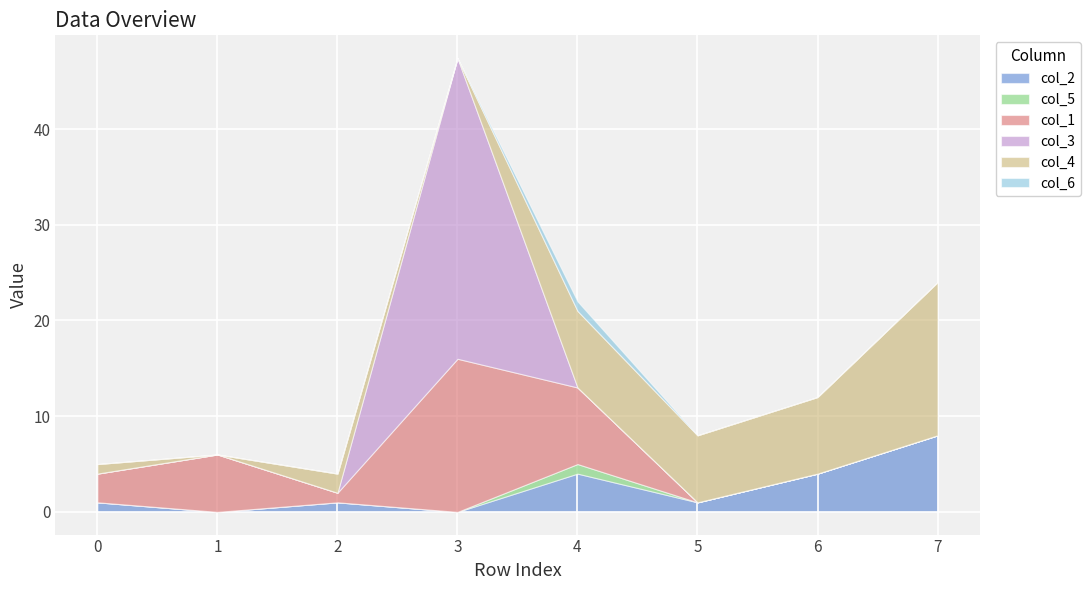

At 7, list the series in order from largest to smallest.

col_4, col_2, col_5, col_1, col_3, col_6